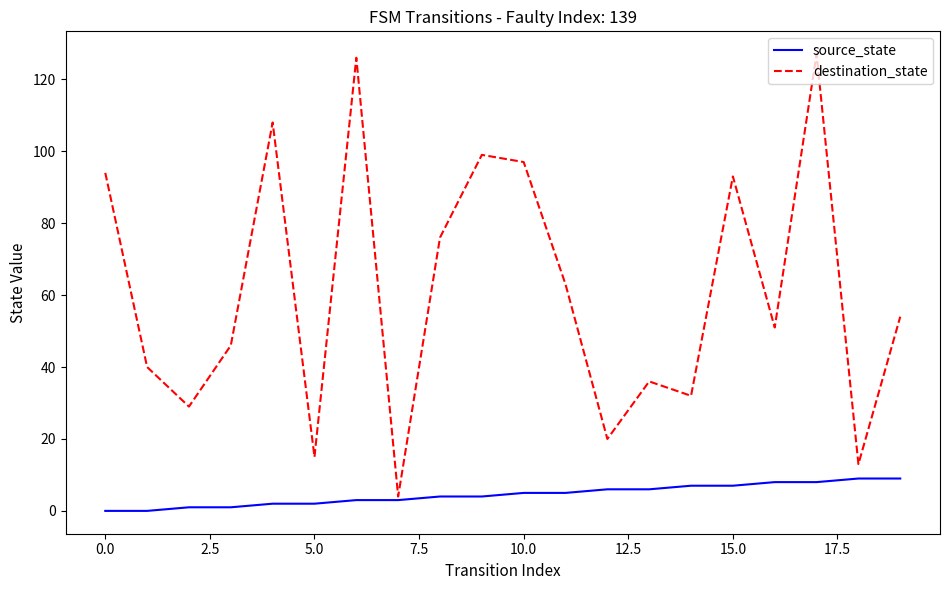

Which series has the largest range (max minus min)?

destination_state